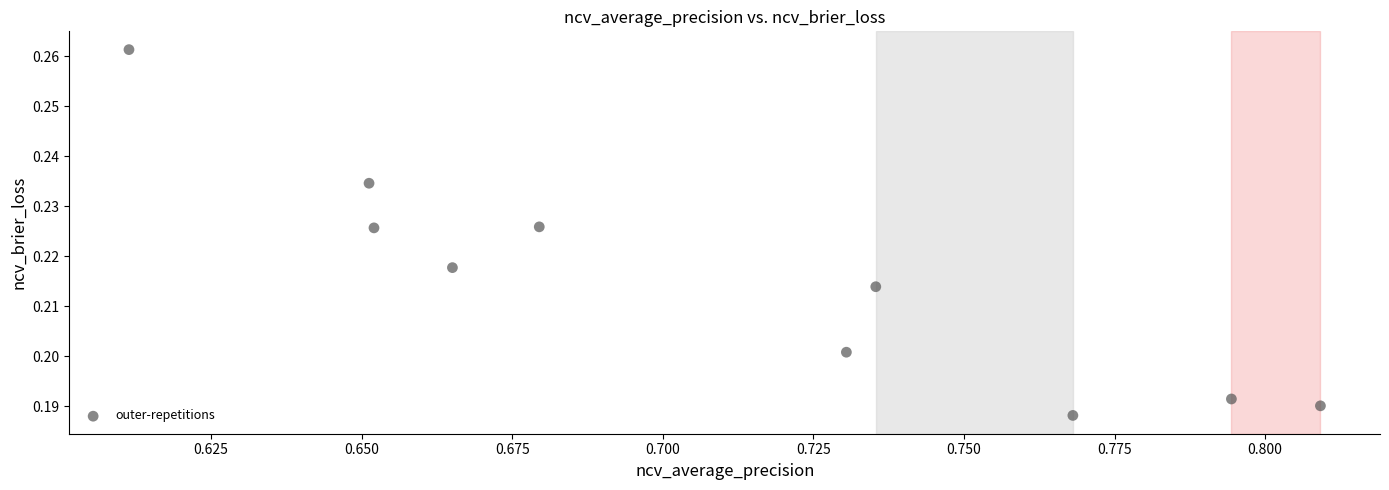

What is the average X value?

0.7